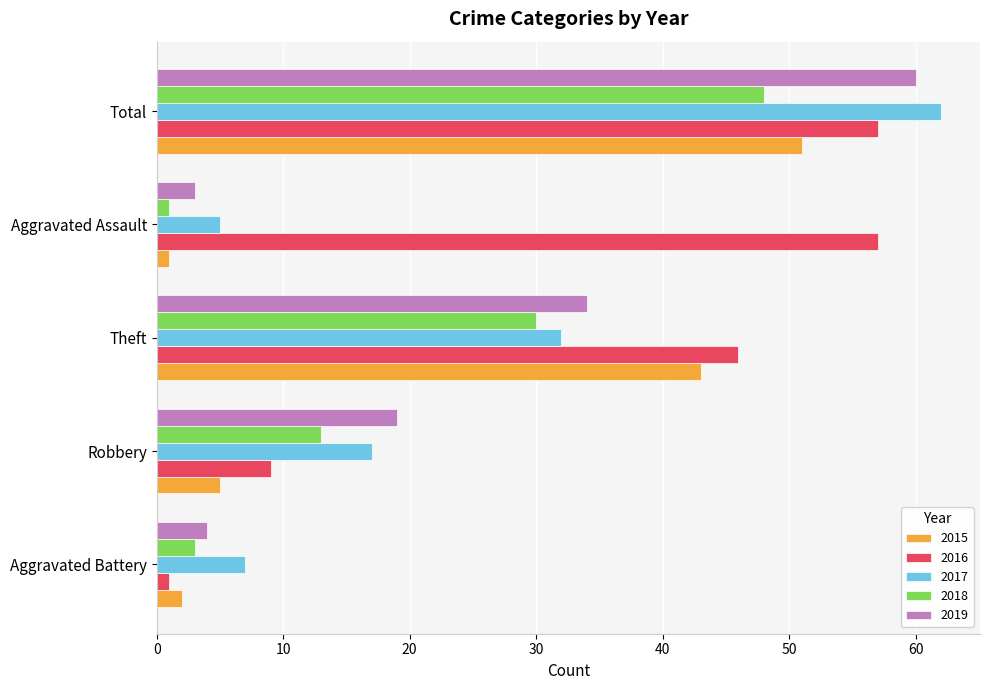

Between Robbery and Total, which series saw the biggest shift?

2016